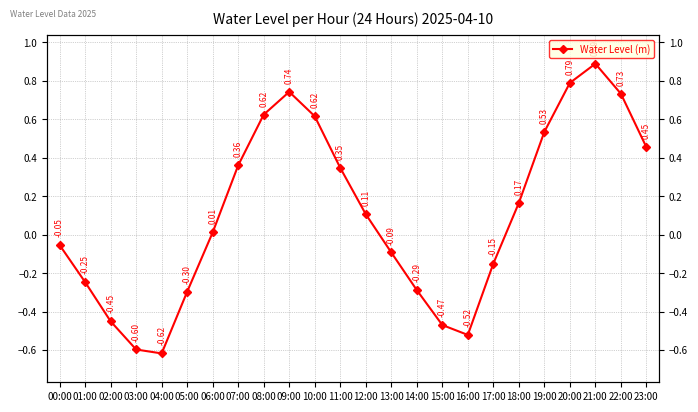

List the labels in order of value, largest first.

21:00, 20:00, 09:00, 22:00, 08:00, 10:00, 19:00, 23:00, 07:00, 11:00, 18:00, 12:00, 06:00, 00:00, 13:00, 17:00, 01:00, 14:00, 05:00, 02:00, 15:00, 16:00, 03:00, 04:00